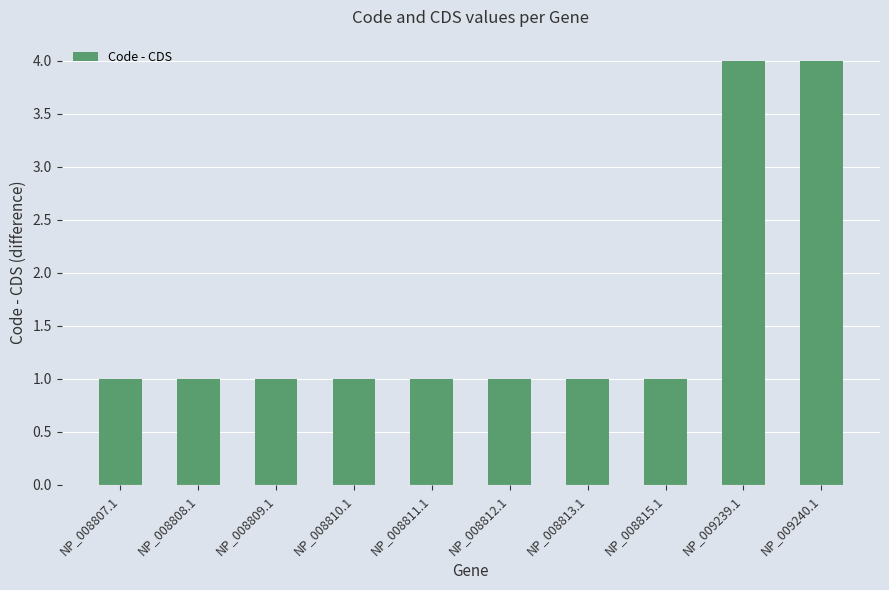

The chart shows a value of 0 at NP_008812.1. True or false?

False